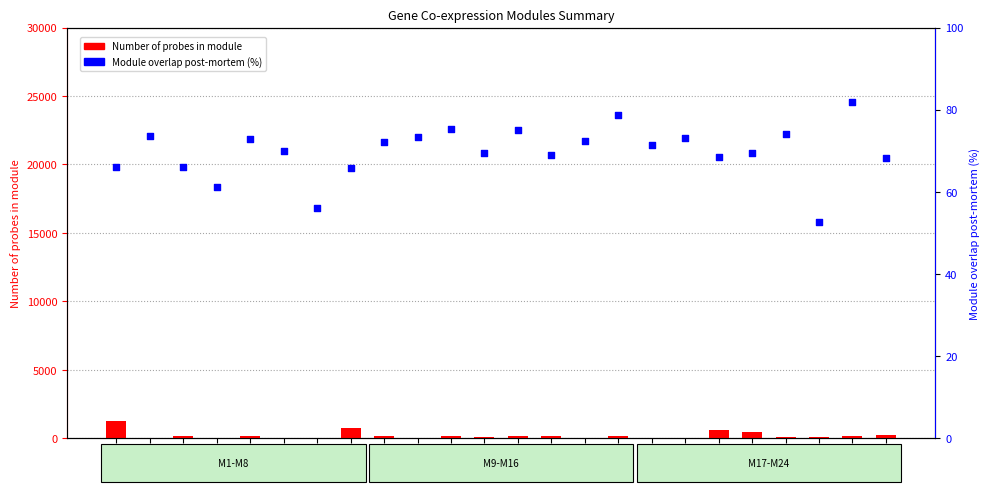

Which series contains the lowest Y value?

Number of probes in module